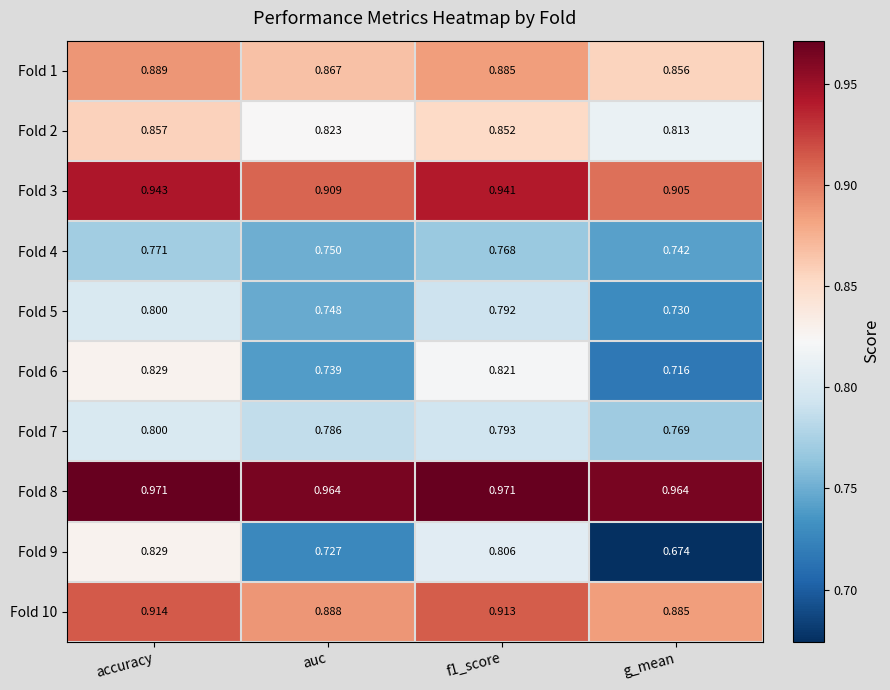

Where is Fold 2 nearest to the value 0?

g_mean